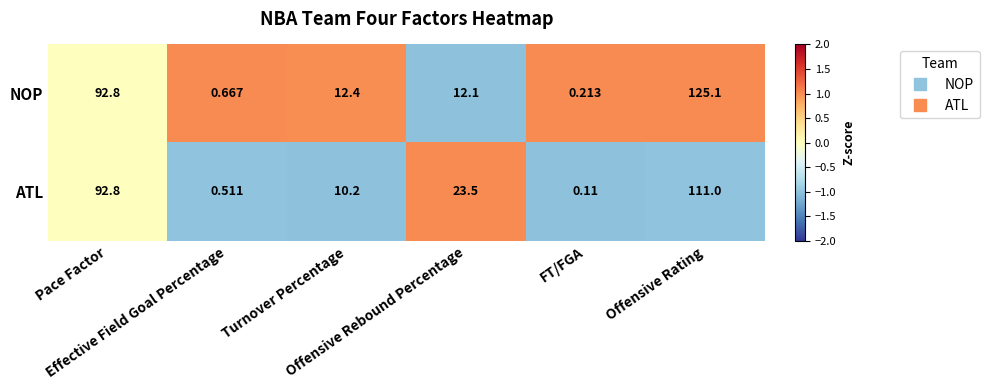

Which series has the largest total across all categories?

NOP